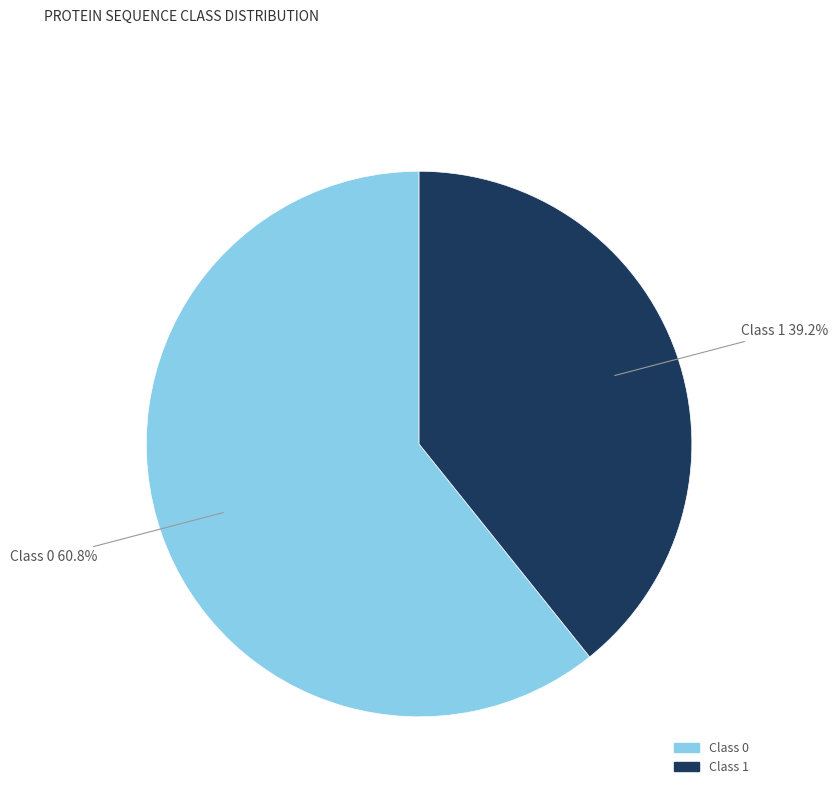

To the nearest percent, what is the difference between the Class 0 and Class 1 slice percentages?

22%